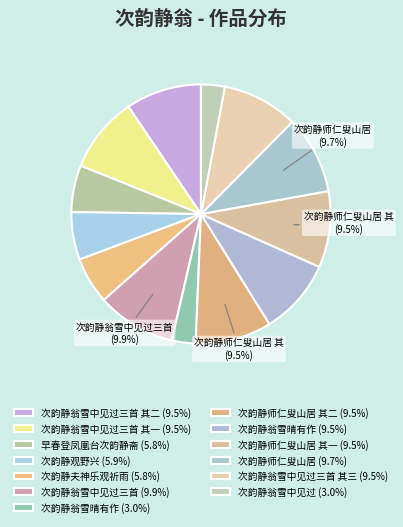

How many slices are in this pie chart?

13